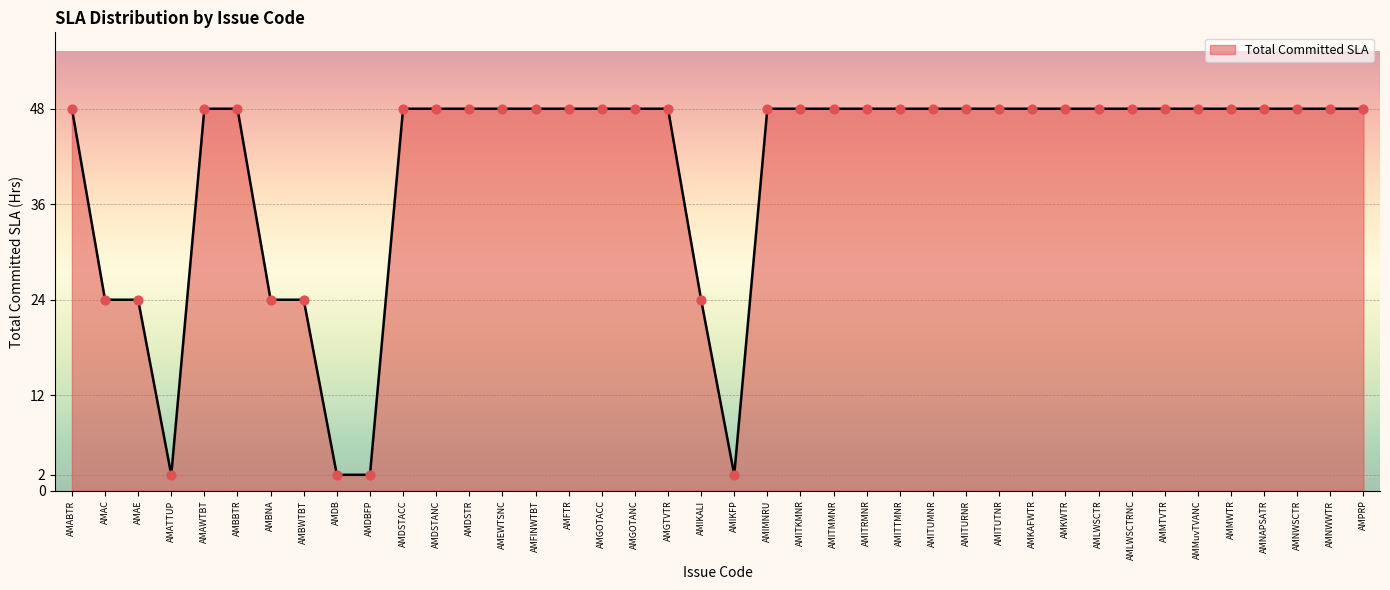

What is the ratio of the value at AMBBTR to the value at AMGOTACC?

1.0